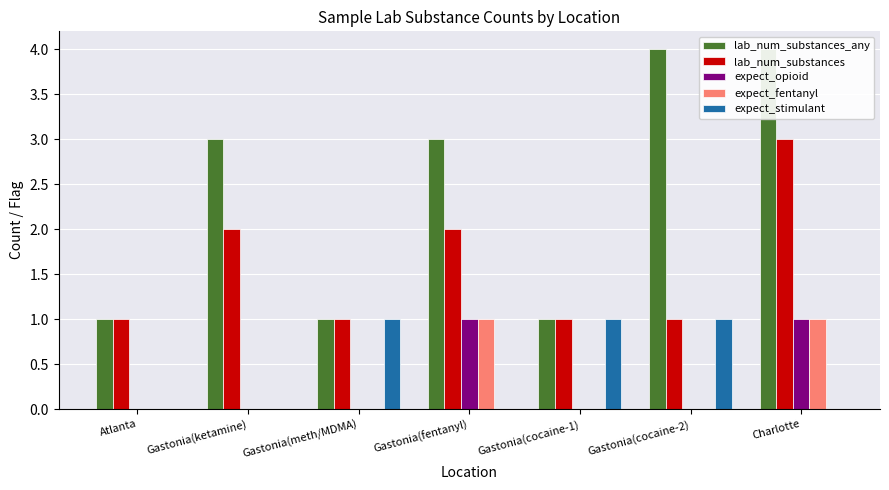

What is the difference between the second highest and second lowest values in the expect_fentanyl series?

1